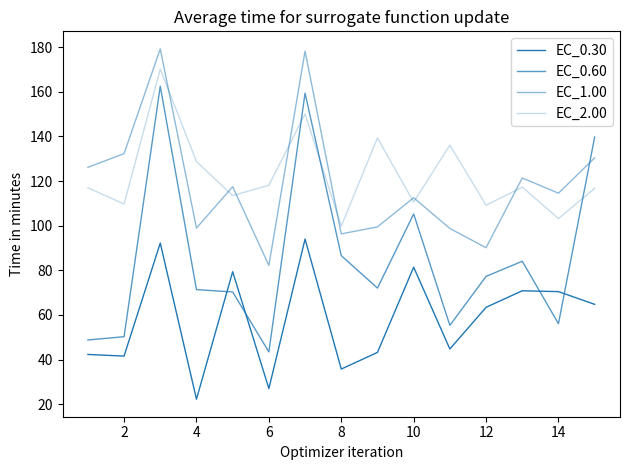

Which series has the largest total across all categories?

EC_2.00